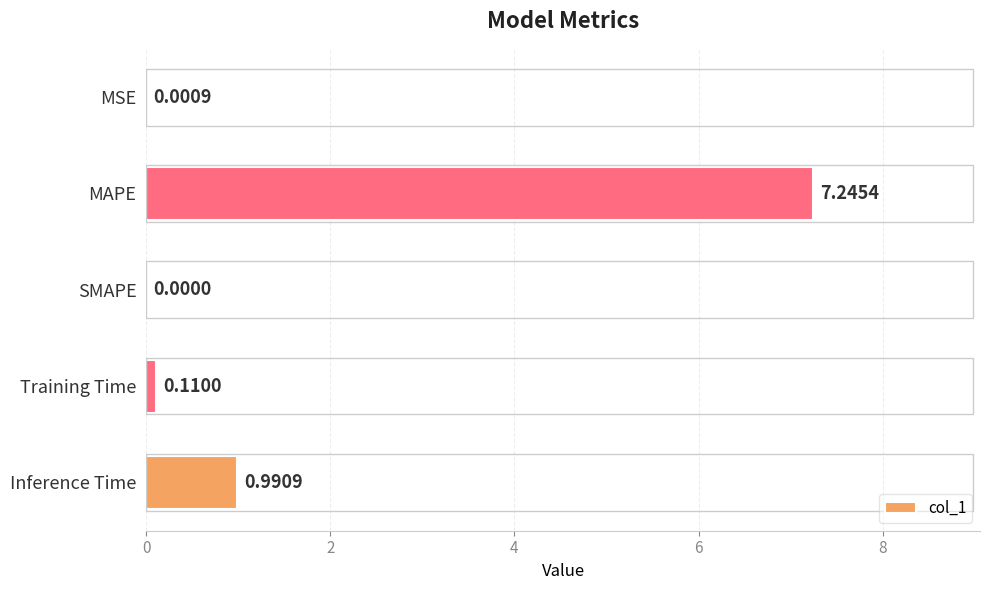

At which category does the chart reach its peak across all series?

MAPE